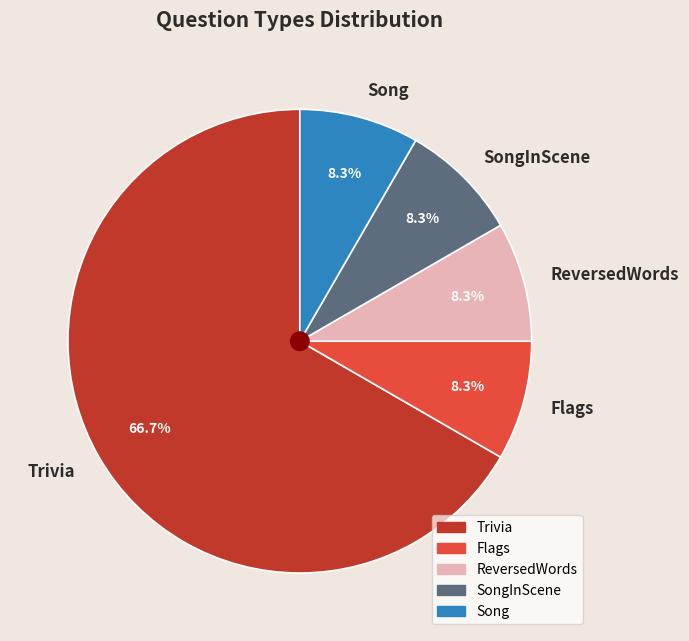

Which slice is the largest?

Trivia